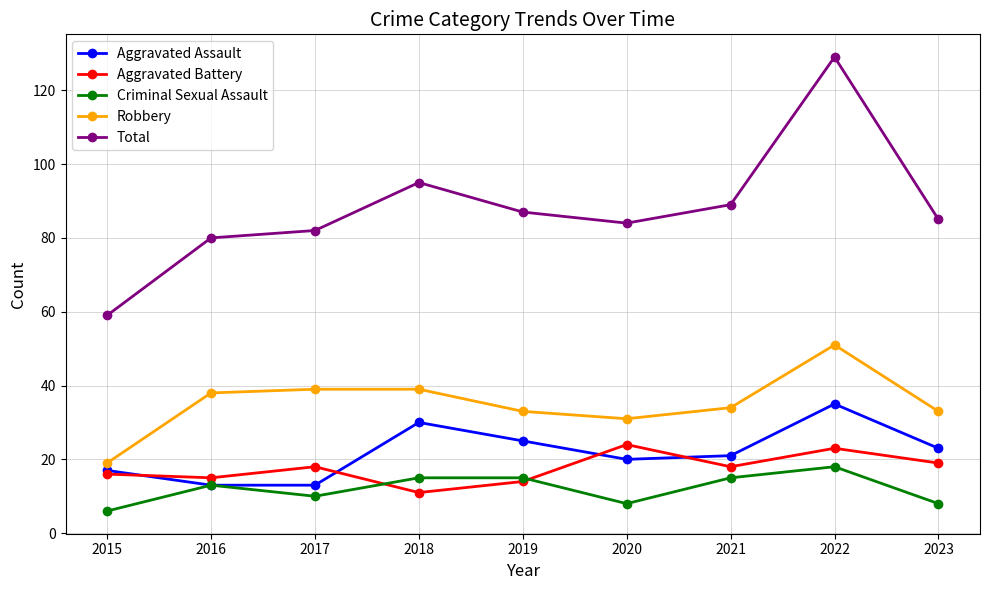

The Aggravated Assault series shows 56 at 2022. True or false?

False